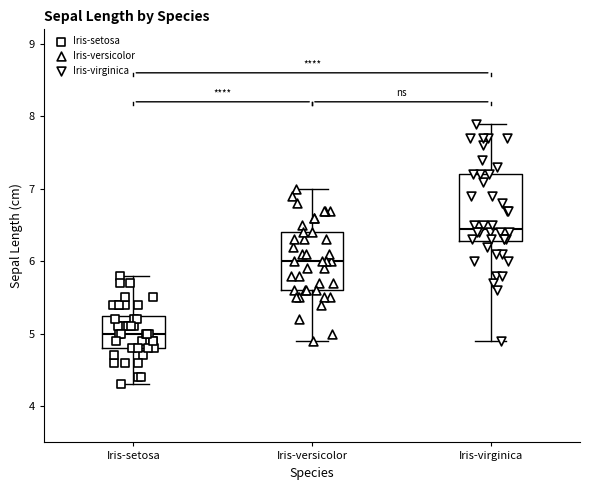

Reading left to right, transcribe this box plot: for each box, give where its median line is, the range the box spans, and where its two whiskers end, as read against the y-axis. The values are not printed on the chart, so give them approximately, as read against the axis.

Iris-setosa: median 5.0, box 4.8 to 5.3, whiskers 4.3 to 5.8
Iris-versicolor: median 6.0, box 5.6 to 6.4, whiskers 4.9 to 7.0
Iris-virginica: median 6.5, box 6.3 to 7.2, whiskers 4.9 to 7.9